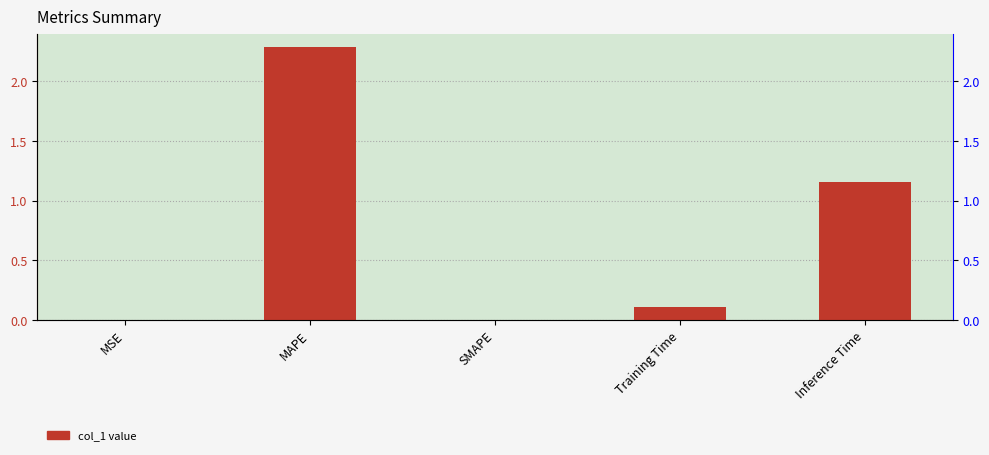

How many values exceed 0?

4